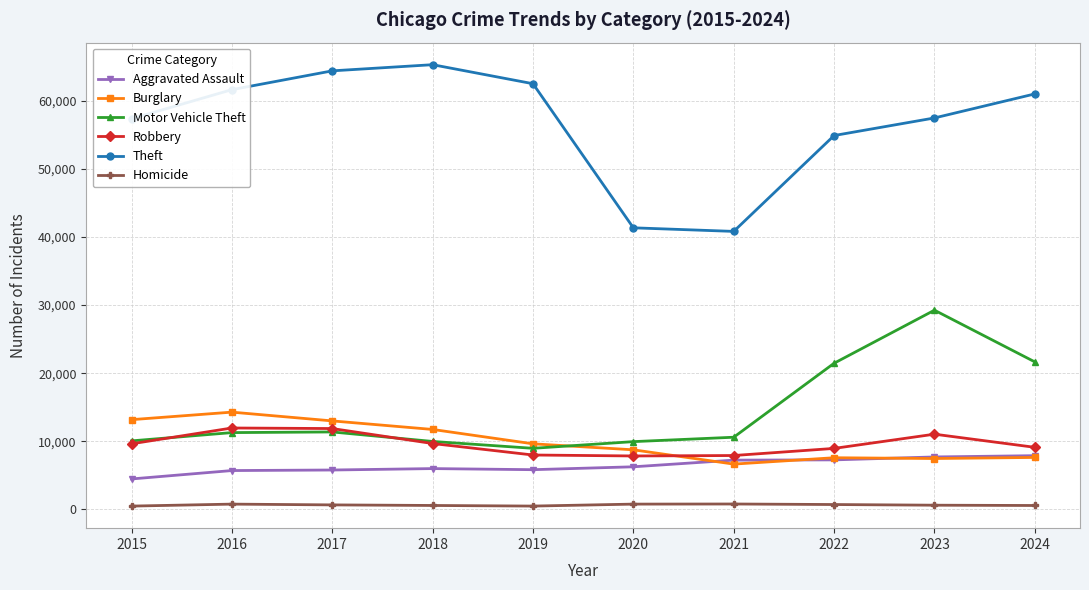

True or false: Theft and Robbery intersect in this chart.

False